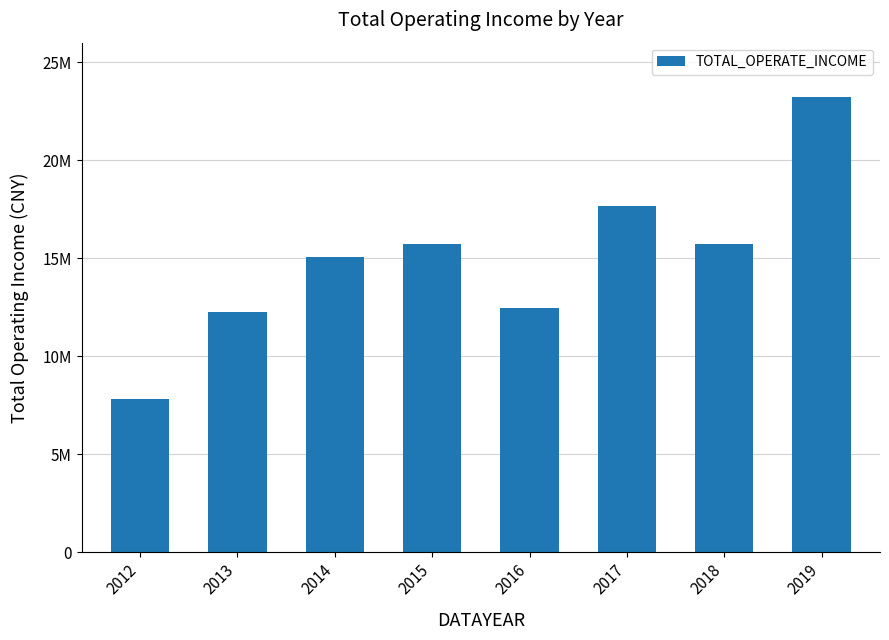

Rank the categories by value from highest to lowest.

2019, 2017, 2015, 2018, 2014, 2016, 2013, 2012